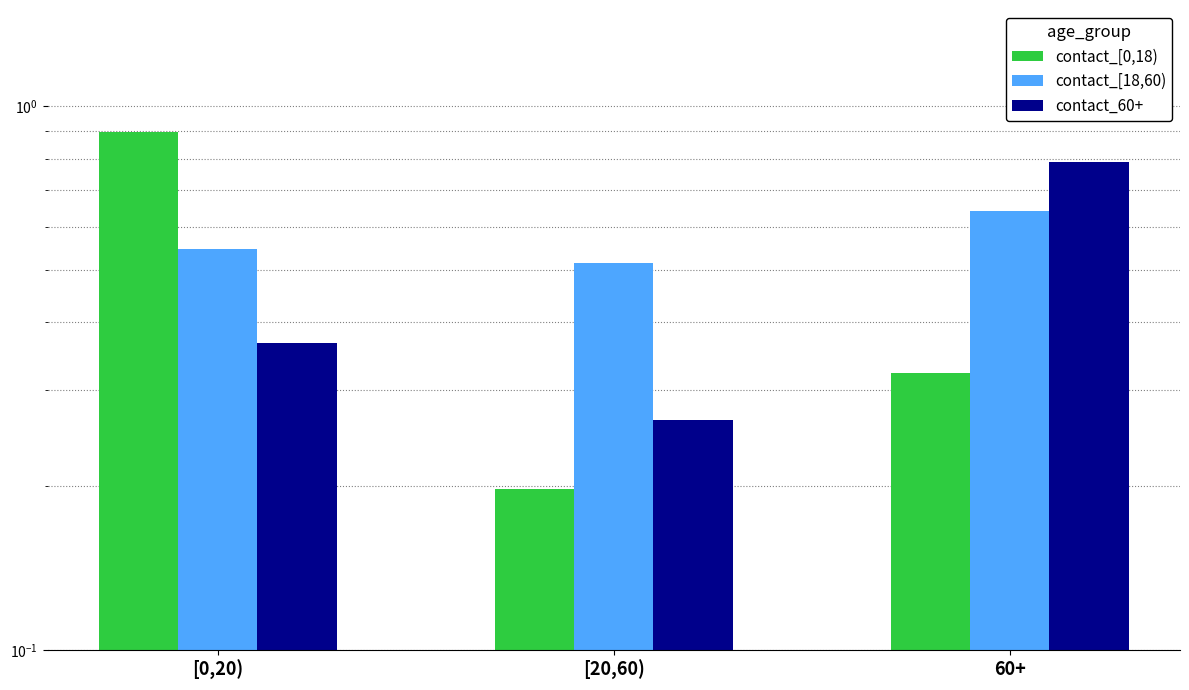

List the labels in order of contact_60+ value, smallest first.

[20,60), [0,20), 60+